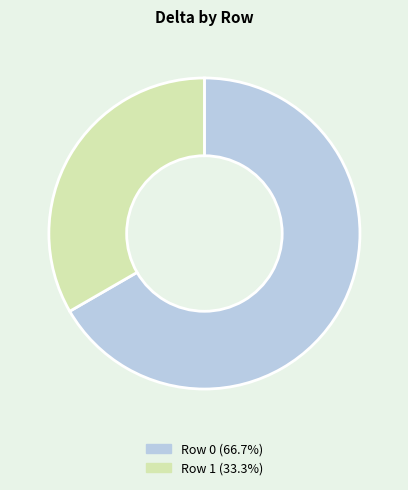

Approximately how many times larger is the value at Row 1 (33.3%) compared to Row 0 (66.7%)?

0.5